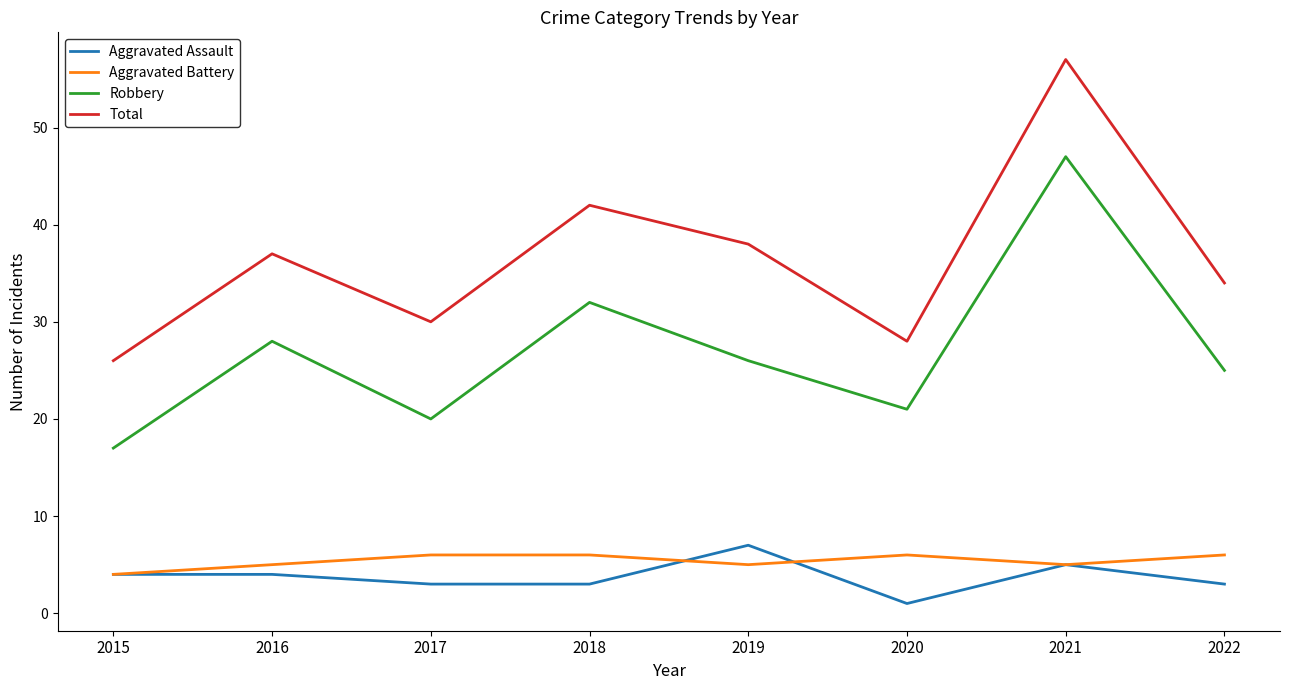

What is the highest value of the Aggravated Battery series?

6